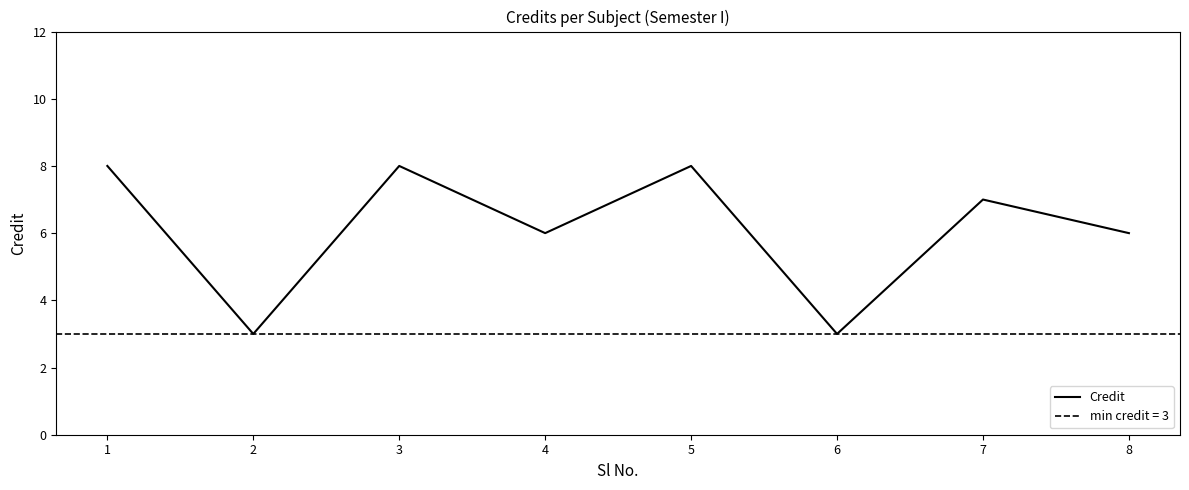

True or false: there are more than 0 points higher than both neighbors.

True